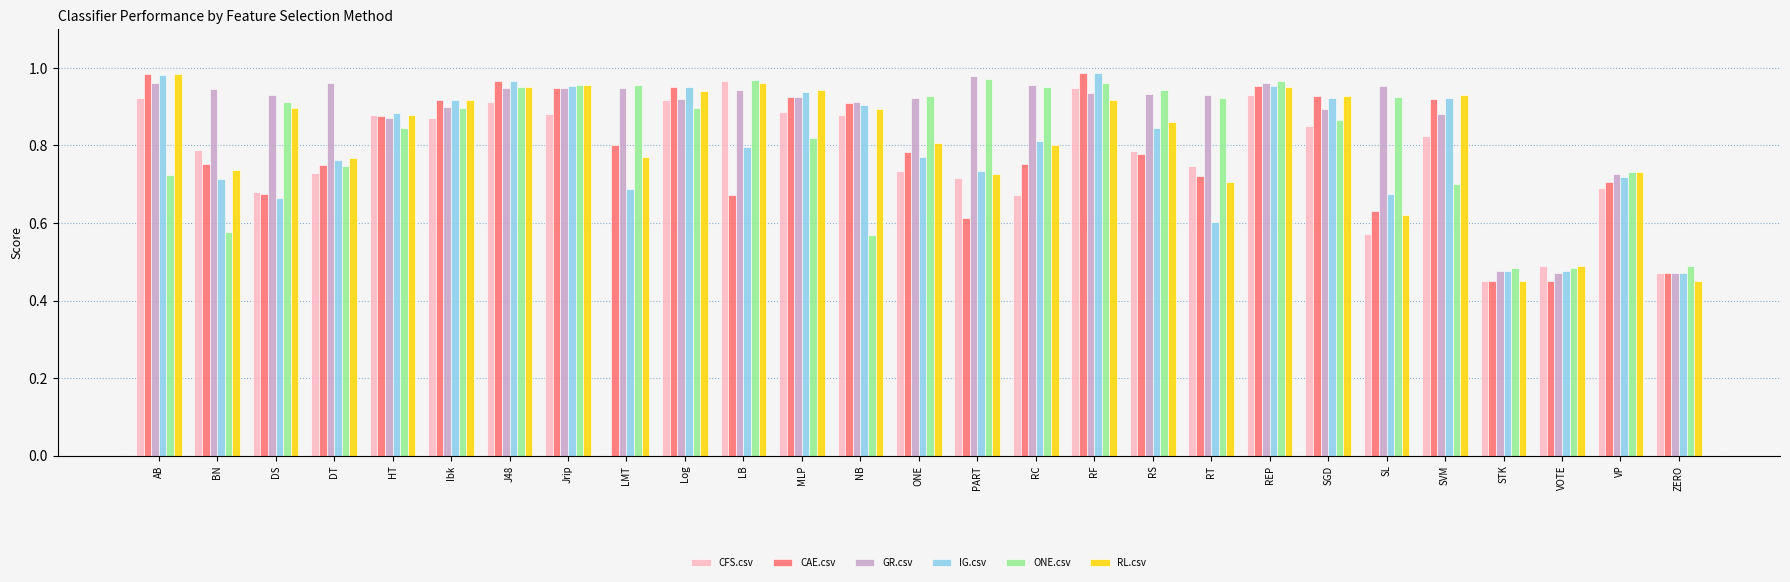

What is the sum of all ONE.csv values?

22.1